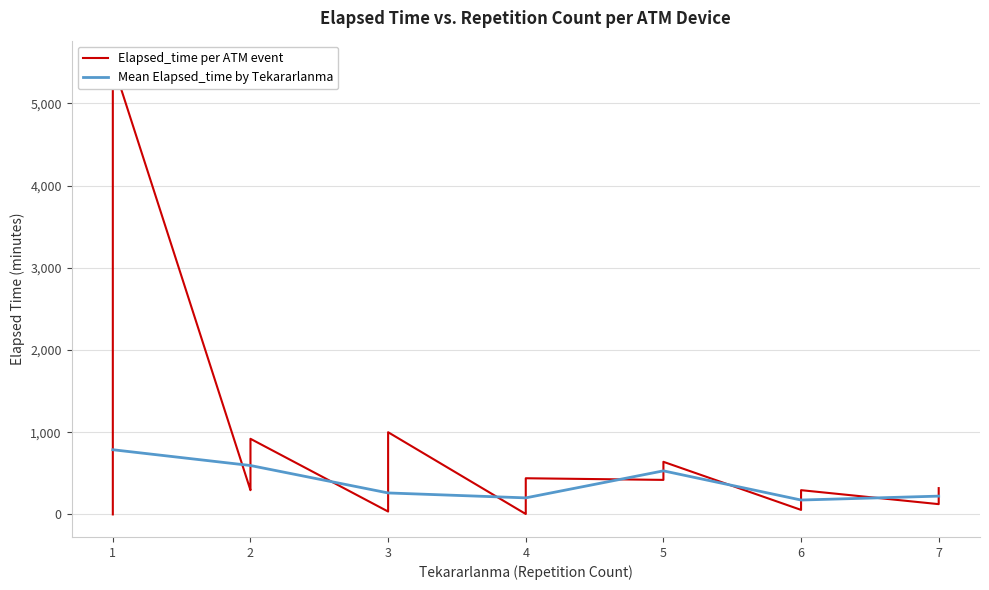

The value of Mean Elapsed_time by Tekararlanma at 6 is 175.0. True or false?

True